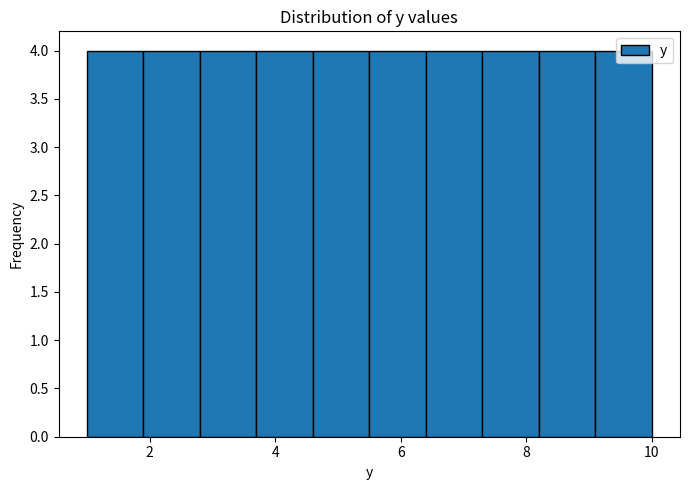

Reading left to right, transcribe this chart: for each bar, give the range it covers on the x-axis and its height. Neither the bar edges nor the heights are printed on the chart, so give them approximately, as read against the axes.

1.0 to 1.9: 4
1.9 to 2.8: 4
2.8 to 3.7: 4
3.7 to 4.6: 4
4.6 to 5.5: 4
5.5 to 6.4: 4
6.4 to 7.3: 4
7.3 to 8.2: 4
8.2 to 9.1: 4
9.1 to 10.0: 4